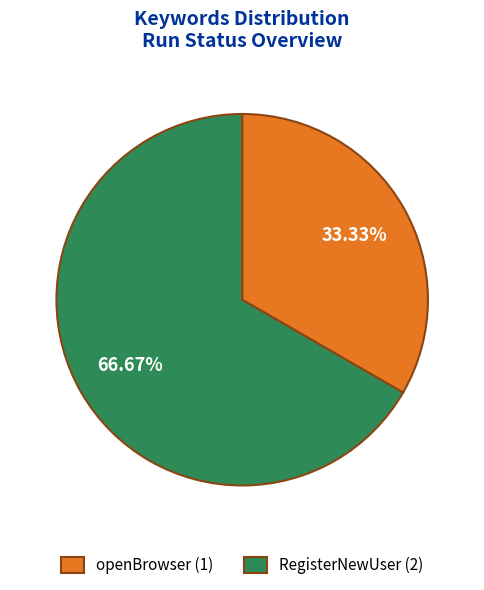

Which category has the biggest portion of the pie?

RegisterNewUser